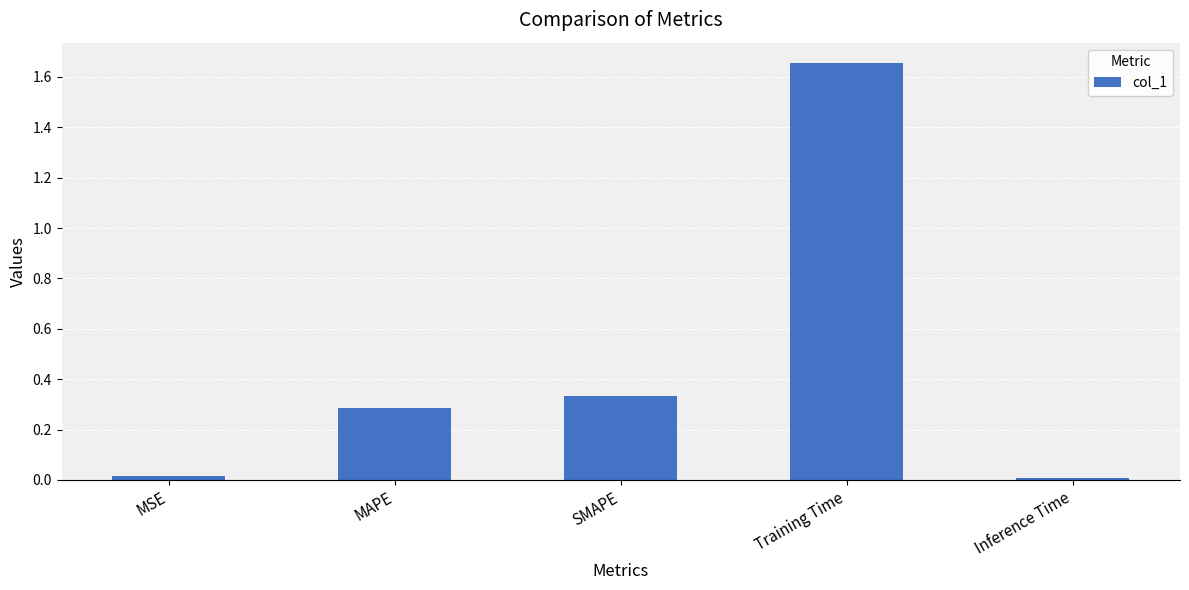

How many bars are there in total?

5